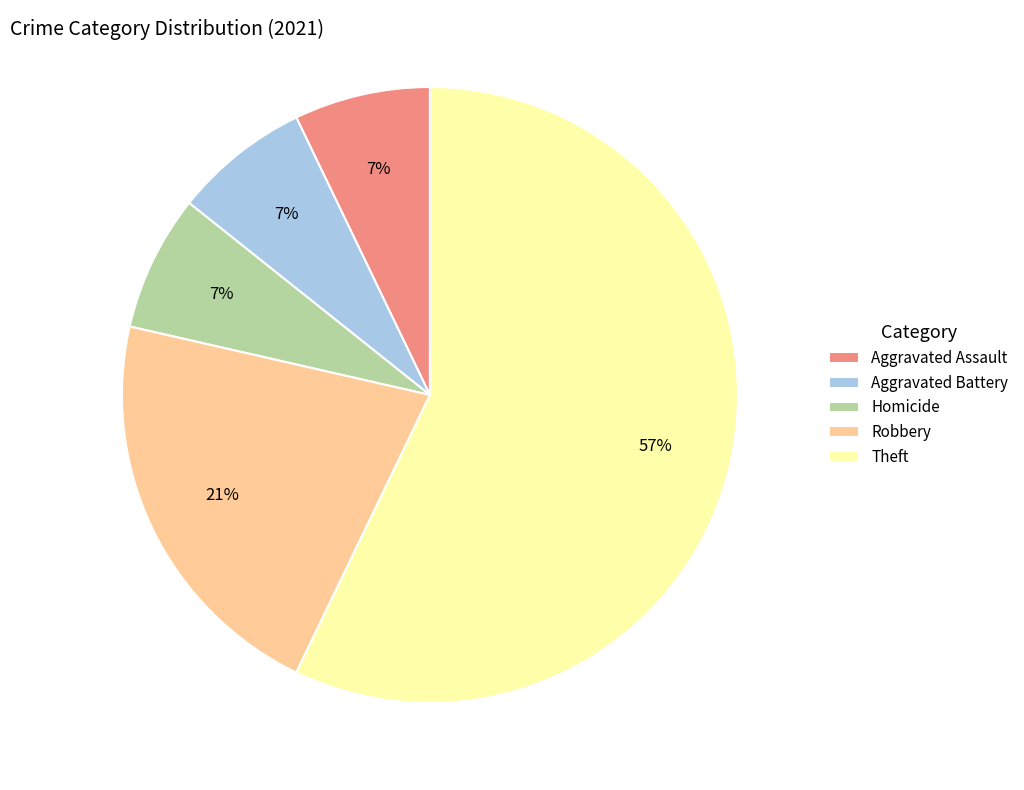

Approximately how many times larger is the value at Theft compared to Robbery?

2.7